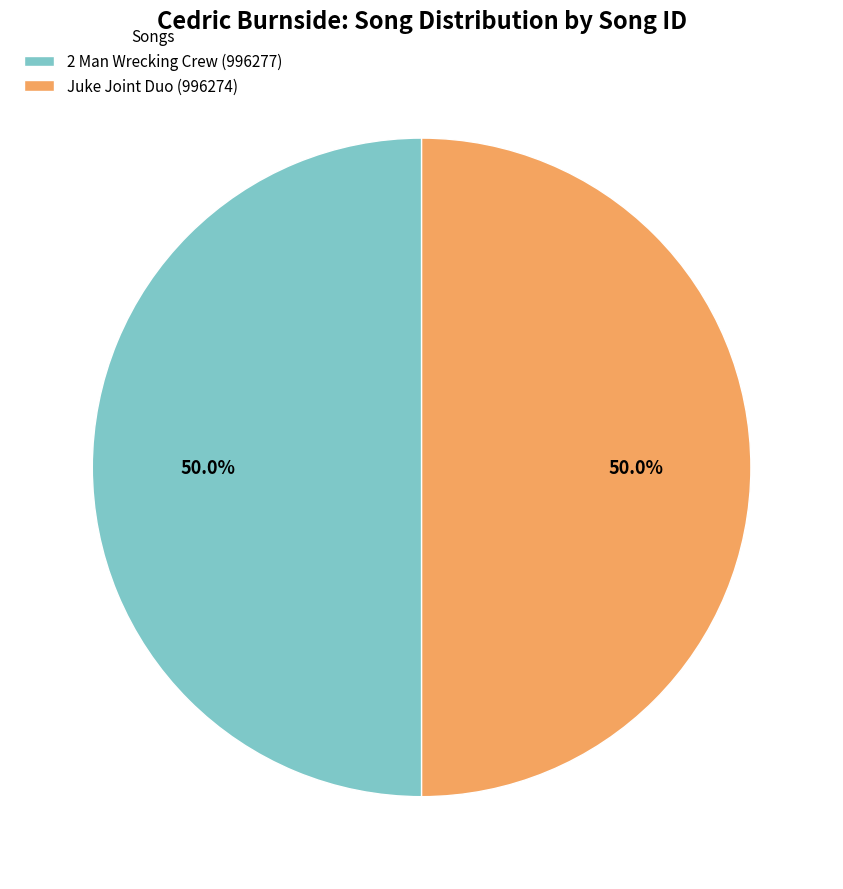

True or false: Juke Joint Duo (996274) accounts for 57% of the total.

False